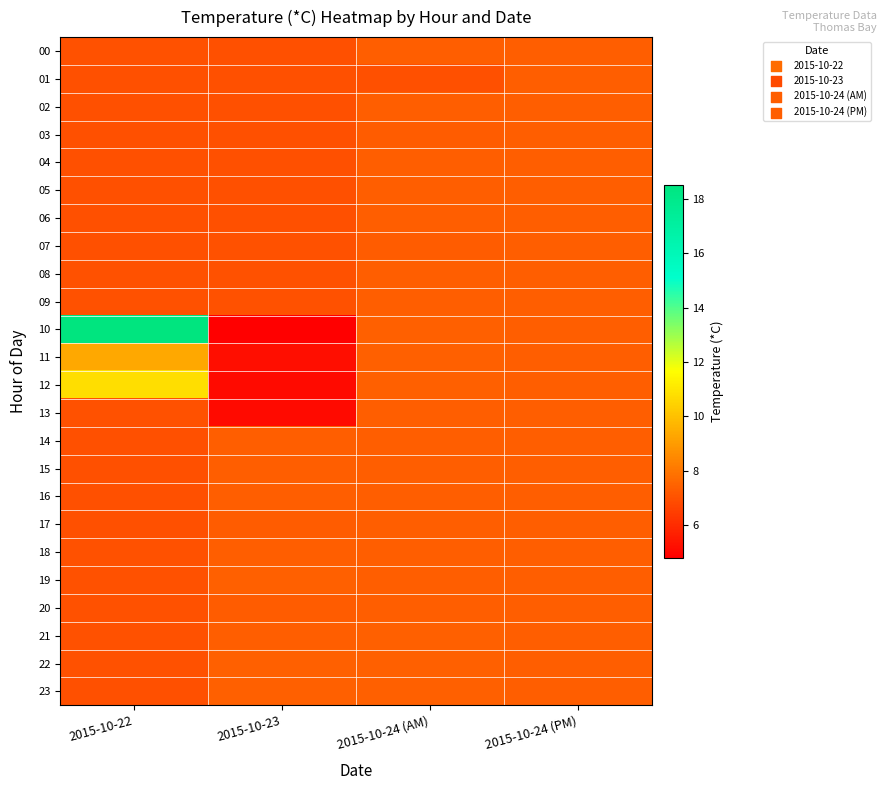

Reading right to left, what are all the values shown in this chart?

00: 2015-10-24 (PM)=7.3	2015-10-24 (AM)=7.3	2015-10-23=7.0	2015-10-22=7.0
01: 2015-10-24 (PM)=7.3	2015-10-24 (AM)=7.0	2015-10-23=7.0	2015-10-22=7.0
02: 2015-10-24 (PM)=7.3	2015-10-24 (AM)=7.3	2015-10-23=6.9	2015-10-22=7.0
03: 2015-10-24 (PM)=7.3	2015-10-24 (AM)=7.3	2015-10-23=7.0	2015-10-22=7.0
04: 2015-10-24 (PM)=7.3	2015-10-24 (AM)=7.3	2015-10-23=7.0	2015-10-22=7.0
05: 2015-10-24 (PM)=7.3	2015-10-24 (AM)=7.3	2015-10-23=7.0	2015-10-22=7.0
06: 2015-10-24 (PM)=7.3	2015-10-24 (AM)=7.3	2015-10-23=7.0	2015-10-22=7.0
07: 2015-10-24 (PM)=7.3	2015-10-24 (AM)=7.3	2015-10-23=7.0	2015-10-22=7.0
08: 2015-10-24 (PM)=7.3	2015-10-24 (AM)=7.3	2015-10-23=7.0	2015-10-22=7.0
09: 2015-10-24 (PM)=7.3	2015-10-24 (AM)=7.3	2015-10-23=7.0	2015-10-22=7.0
10: 2015-10-24 (PM)=7.3	2015-10-24 (AM)=7.4	2015-10-23=4.8	2015-10-22=18.5
11: 2015-10-24 (PM)=7.3	2015-10-24 (AM)=7.4	2015-10-23=5.2	2015-10-22=9.3
12: 2015-10-24 (PM)=7.3	2015-10-24 (AM)=7.4	2015-10-23=5.1	2015-10-22=10.8
13: 2015-10-24 (PM)=7.3	2015-10-24 (AM)=7.3	2015-10-23=5.1	2015-10-22=7.0
14: 2015-10-24 (PM)=7.3	2015-10-24 (AM)=7.3	2015-10-23=7.3	2015-10-22=7.0
15: 2015-10-24 (PM)=7.3	2015-10-24 (AM)=7.3	2015-10-23=7.3	2015-10-22=7.0
16: 2015-10-24 (PM)=7.3	2015-10-24 (AM)=7.3	2015-10-23=7.3	2015-10-22=7.0
17: 2015-10-24 (PM)=7.3	2015-10-24 (AM)=7.3	2015-10-23=7.3	2015-10-22=7.0
18: 2015-10-24 (PM)=7.3	2015-10-24 (AM)=7.3	2015-10-23=7.3	2015-10-22=7.0
19: 2015-10-24 (PM)=7.3	2015-10-24 (AM)=7.3	2015-10-23=7.4	2015-10-22=7.0
20: 2015-10-24 (PM)=7.3	2015-10-24 (AM)=7.3	2015-10-23=7.3	2015-10-22=7.0
21: 2015-10-24 (PM)=7.3	2015-10-24 (AM)=7.4	2015-10-23=7.3	2015-10-22=7.0
22: 2015-10-24 (PM)=7.3	2015-10-24 (AM)=7.4	2015-10-23=7.4	2015-10-22=7.0
23: 2015-10-24 (PM)=7.3	2015-10-24 (AM)=7.4	2015-10-23=7.4	2015-10-22=7.0